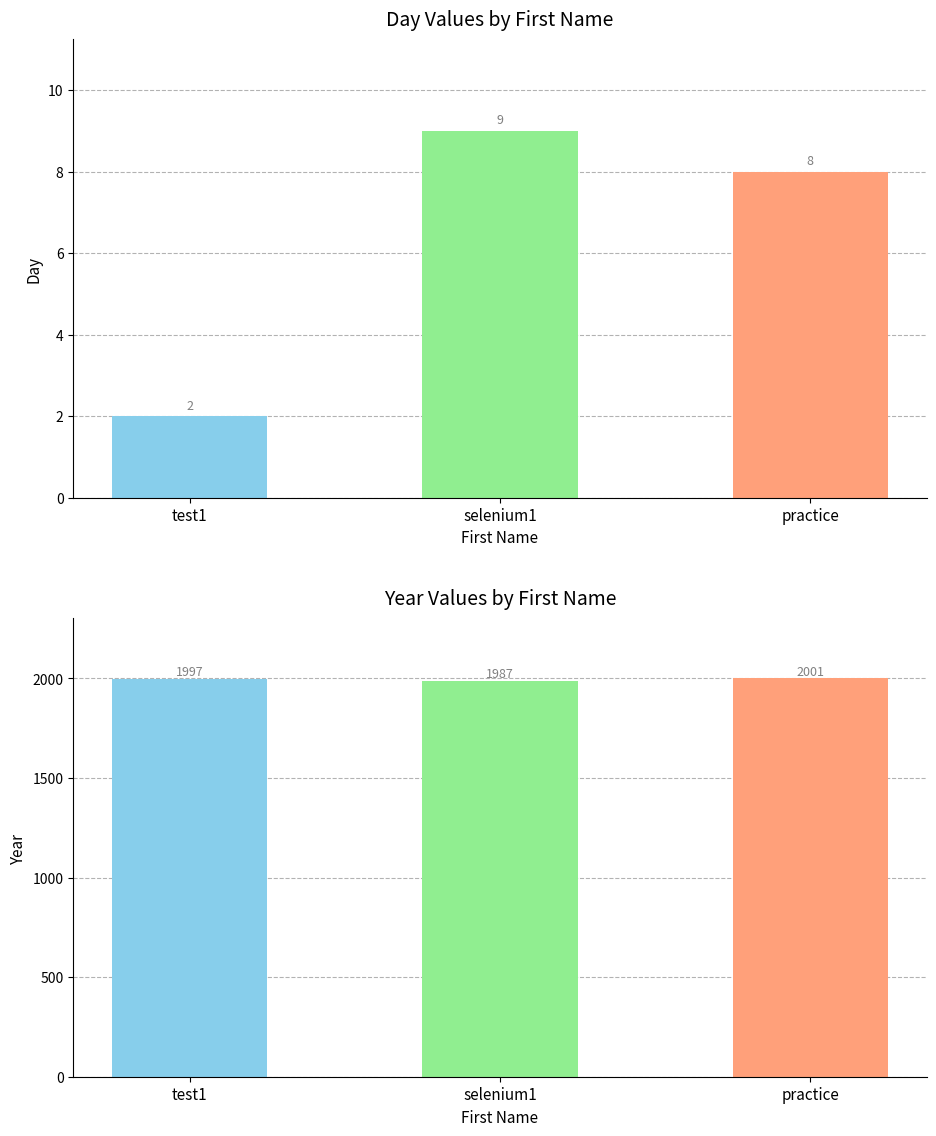

How many bars are there in total?

6